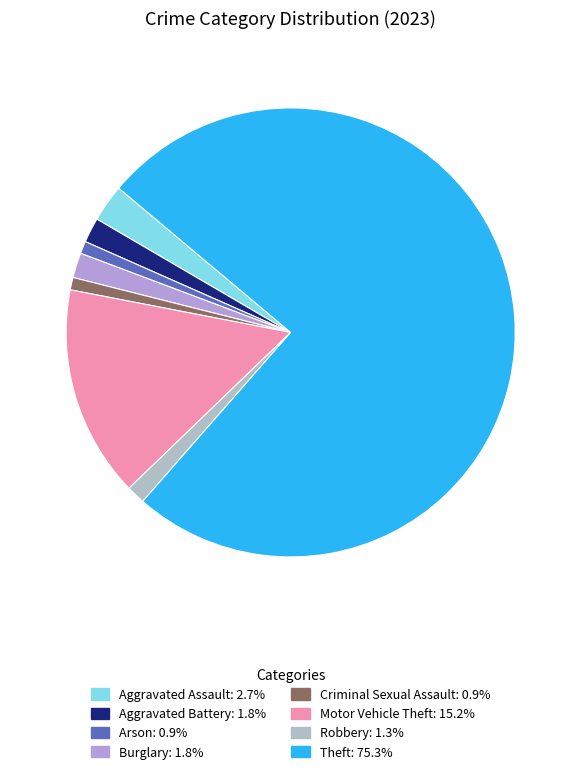

How many slices are in this pie chart?

8